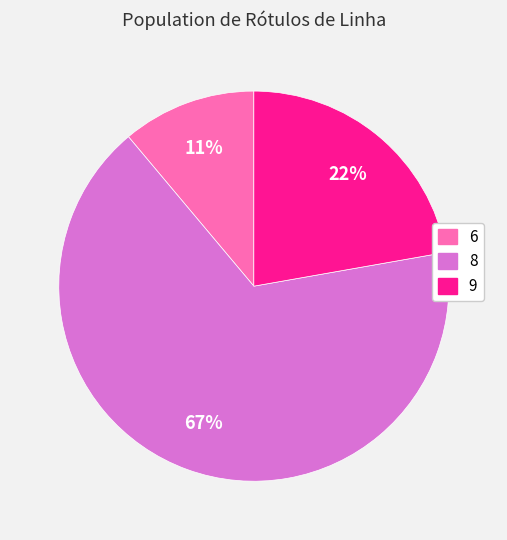

Count the number of slices in the pie.

3